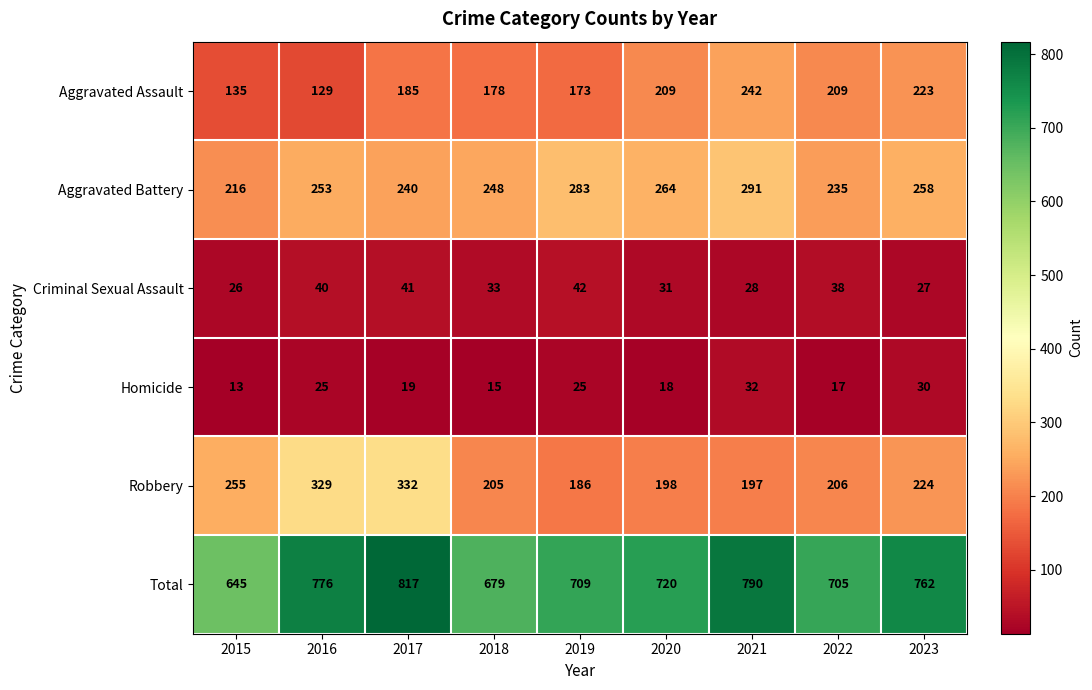

At which category does the chart reach its peak across all series?

2017